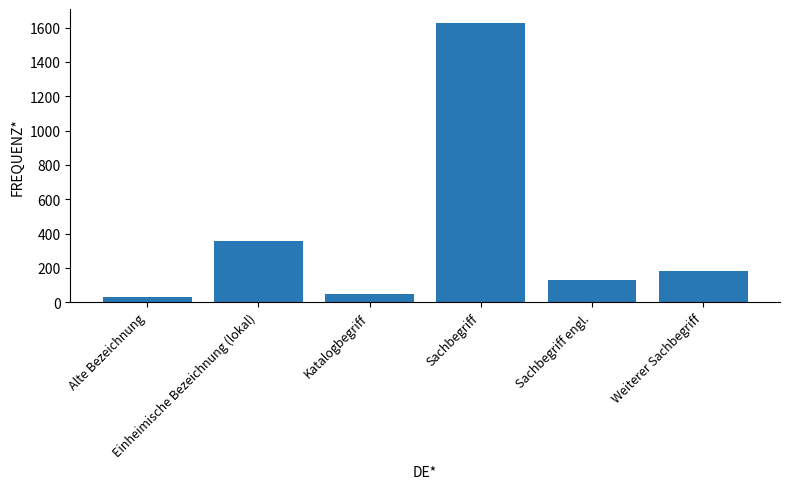

At which label does the data first exceed 184?

Einheimische Bezeichnung (lokal)